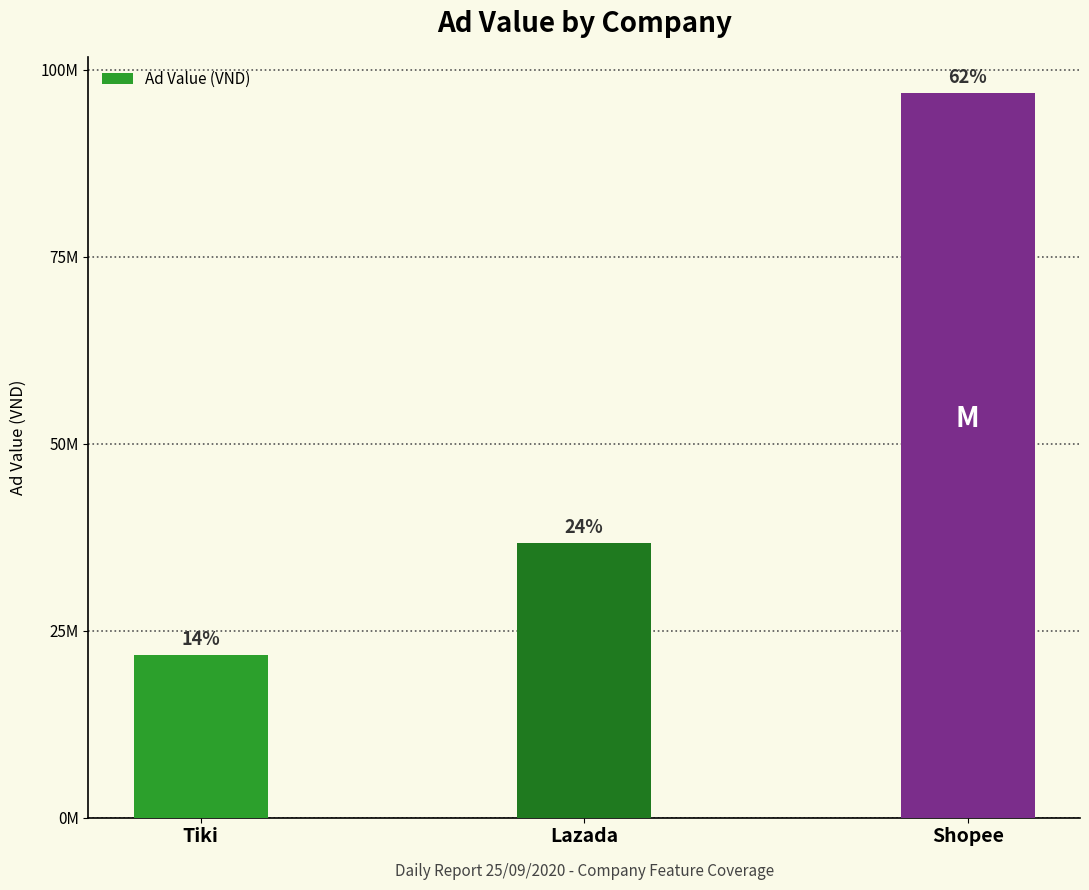

What is the maximum value shown in the chart?

96875000